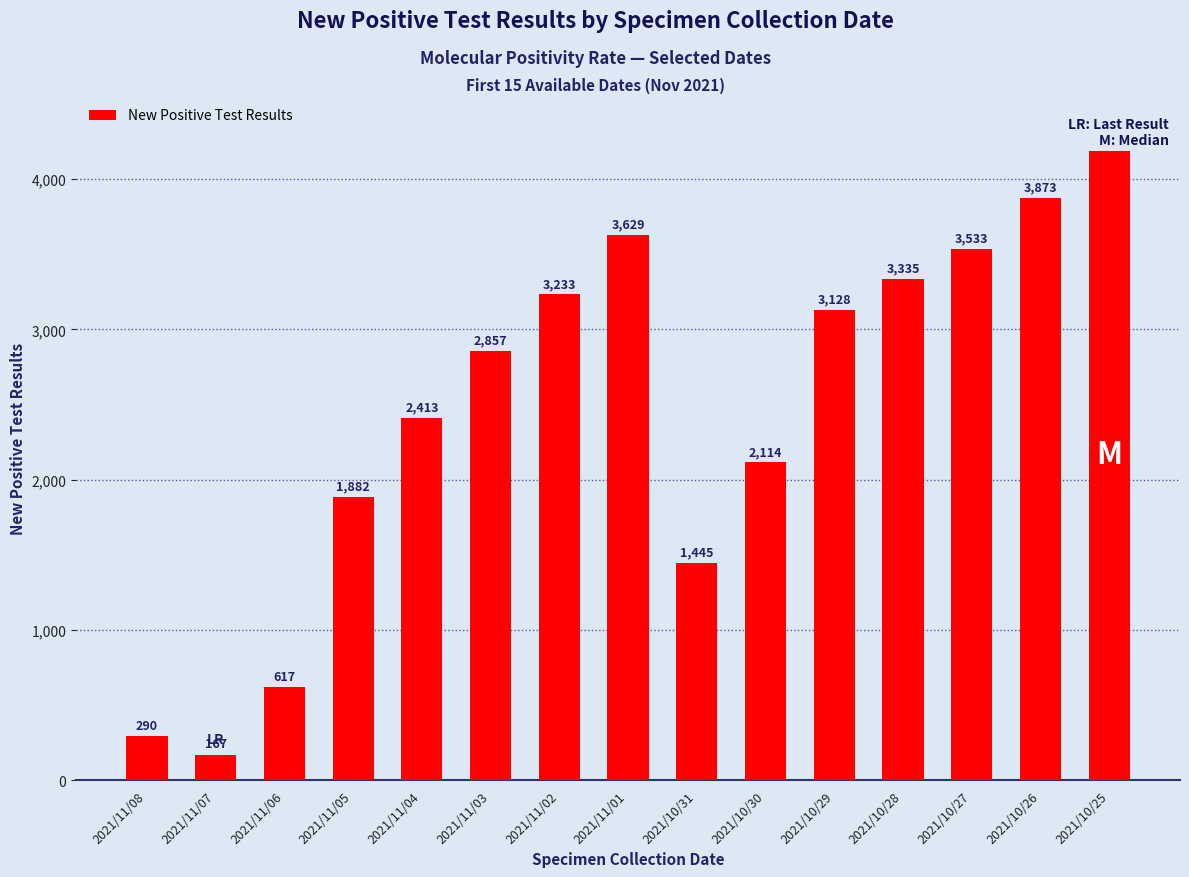

What is the value of the 10th bar from the left?

2114